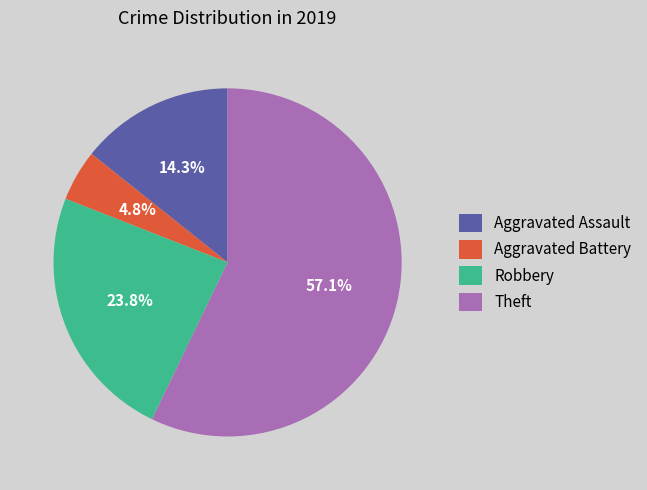

Between Theft and Aggravated Assault, which is larger?

Theft